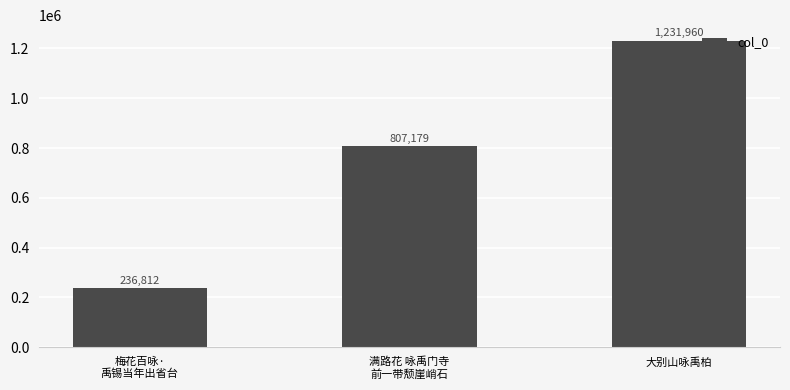

The value at 满路花 咏禹门寺
前一带颓崖峭石 is 448652. True or false?

False